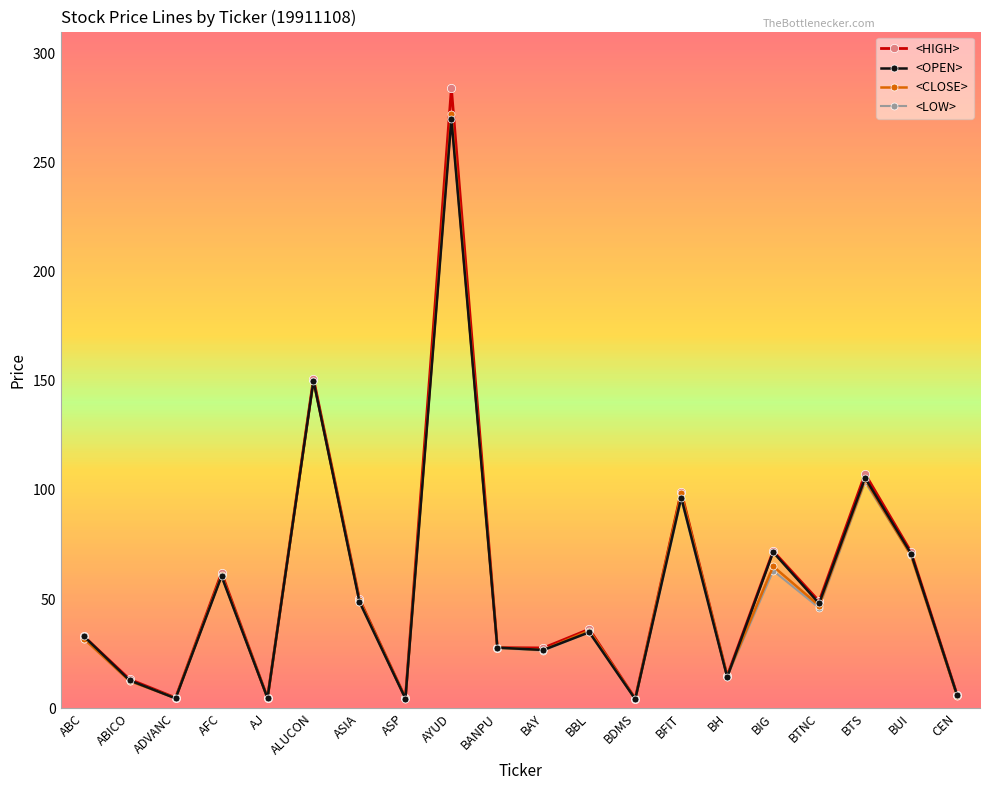

At which category does <OPEN> reach its first local valley?

ADVANC